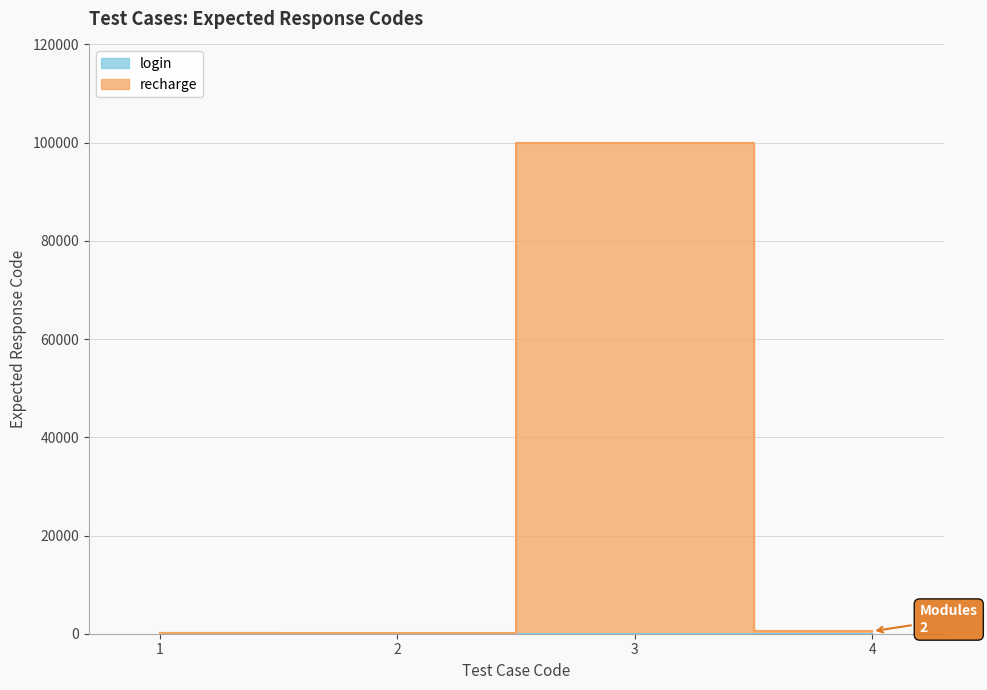

The chart shows a value of 200 at 2. True or false?

True